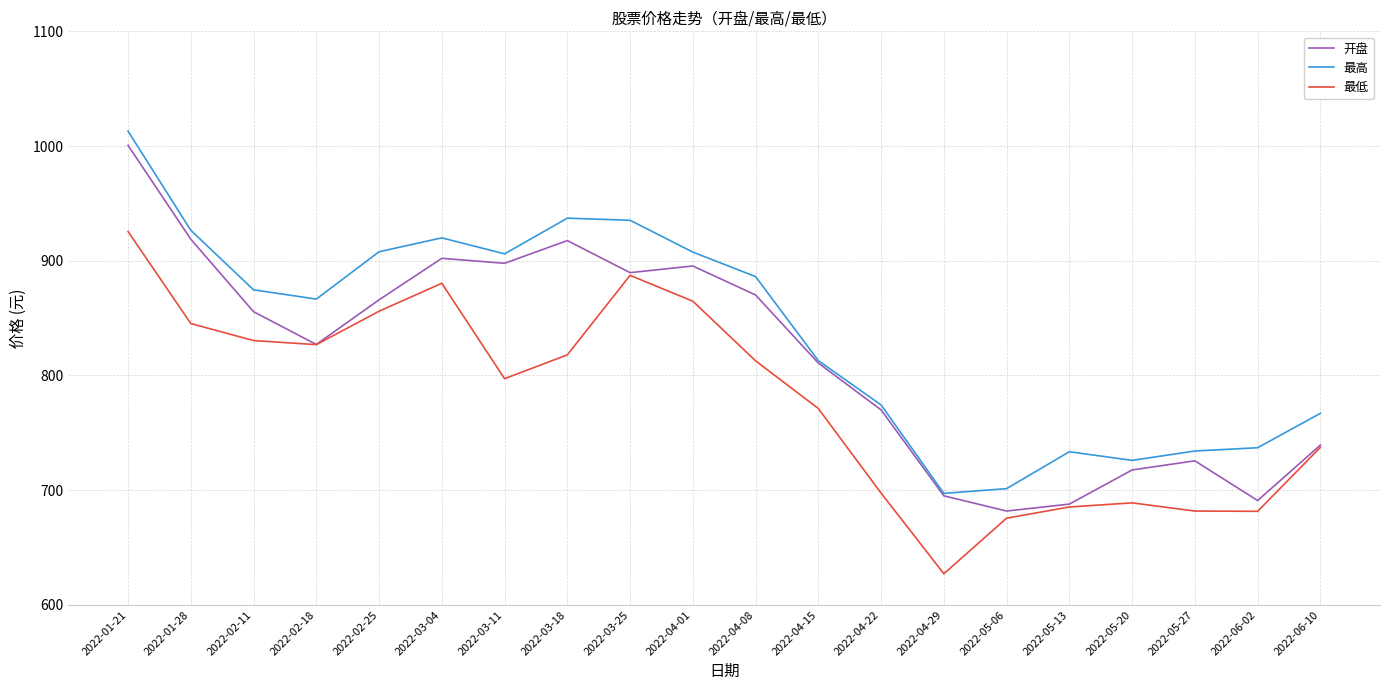

What is the difference between the 最高 values at 2022-06-02 and 2022-03-11?

169.0